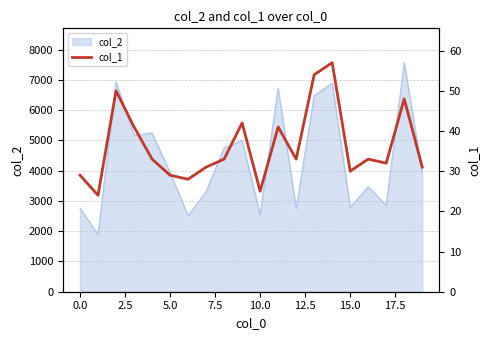

What is the maximum value shown in the chart?

57